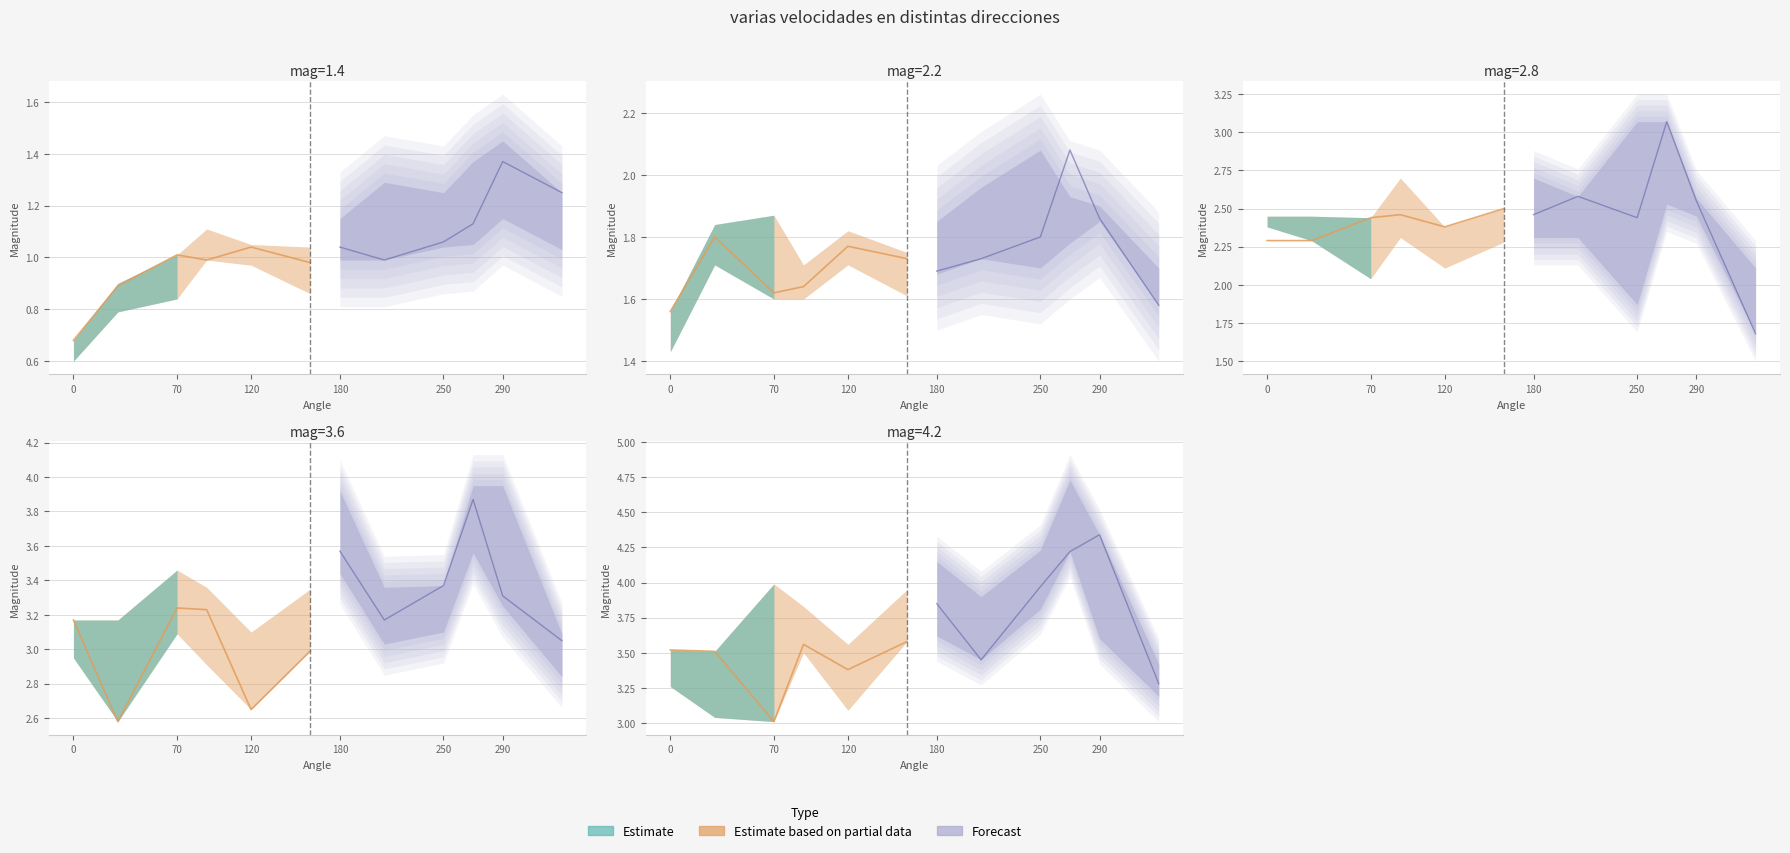

What is the sum of the 2.8 values at 160 and 250?

4.9